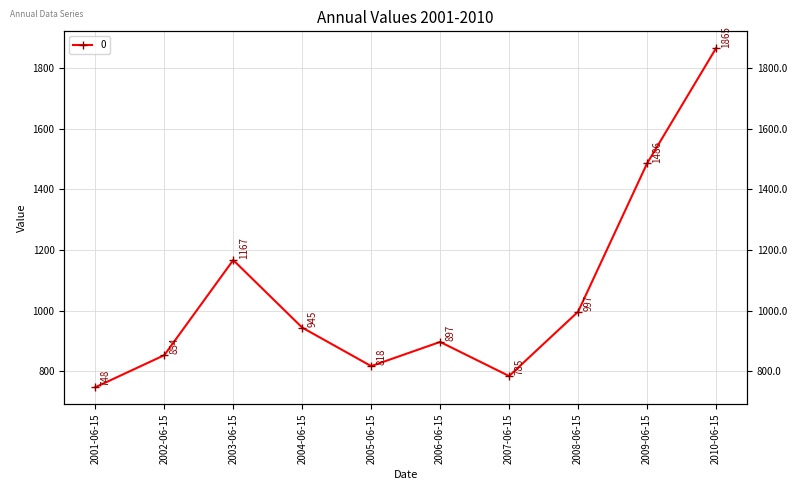

Which label corresponds to the largest value in the chart?

2010-06-15